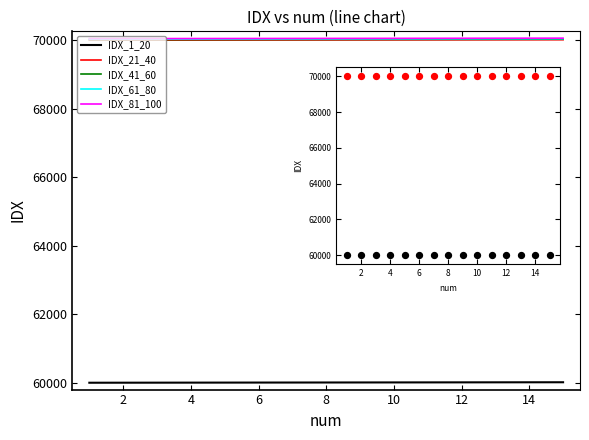

What is the minimum value shown in the chart?

60000